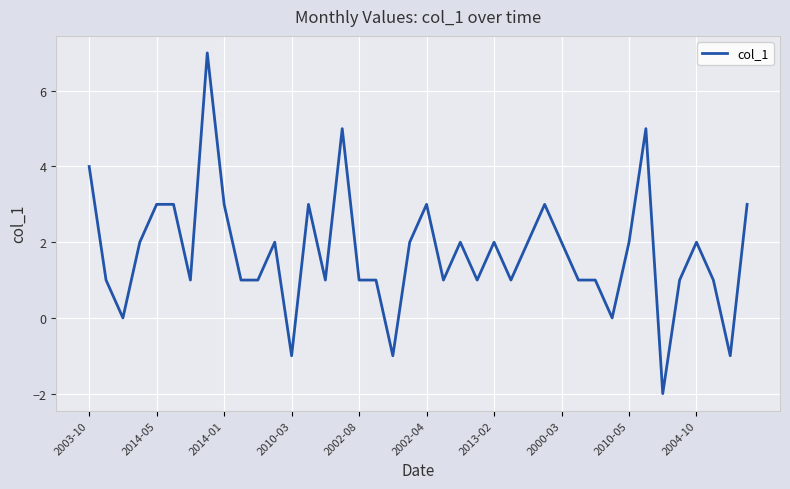

What is the maximum value shown in the chart?

7